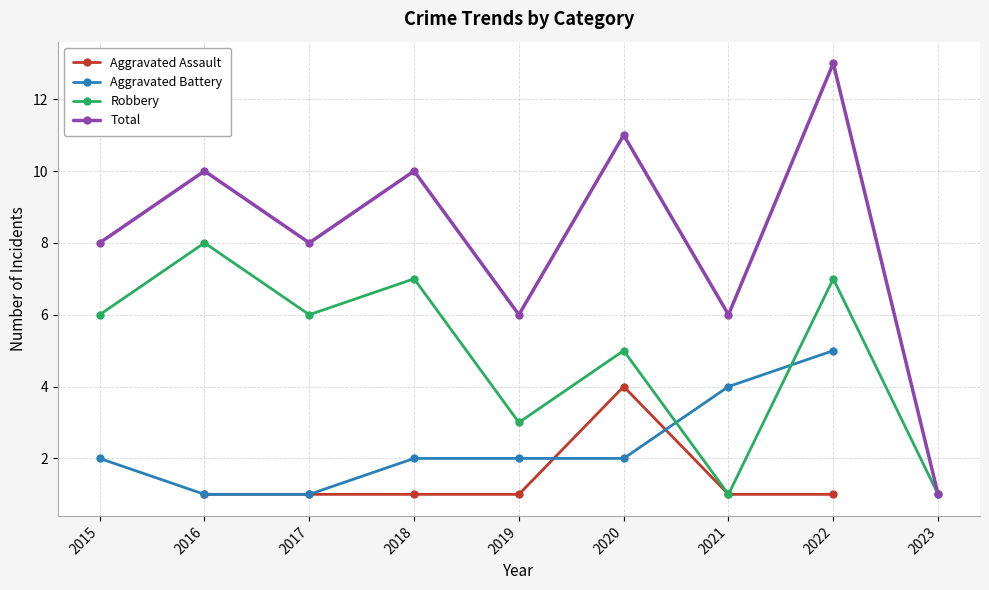

What is the difference between the Total values at 2020 and 2022?

2